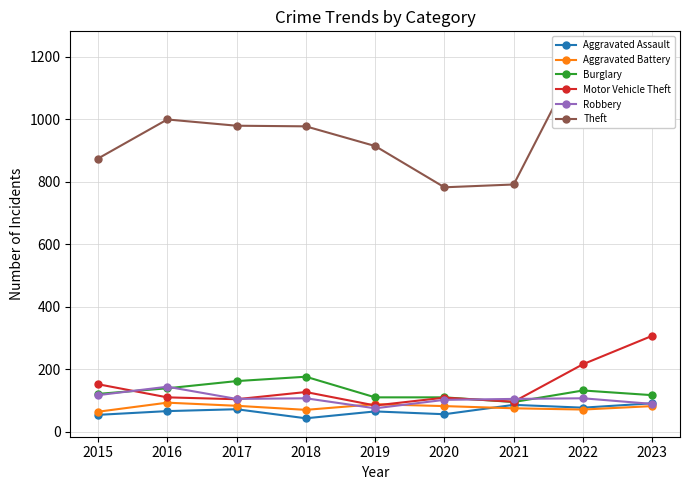

How many lines are shown in the chart?

6